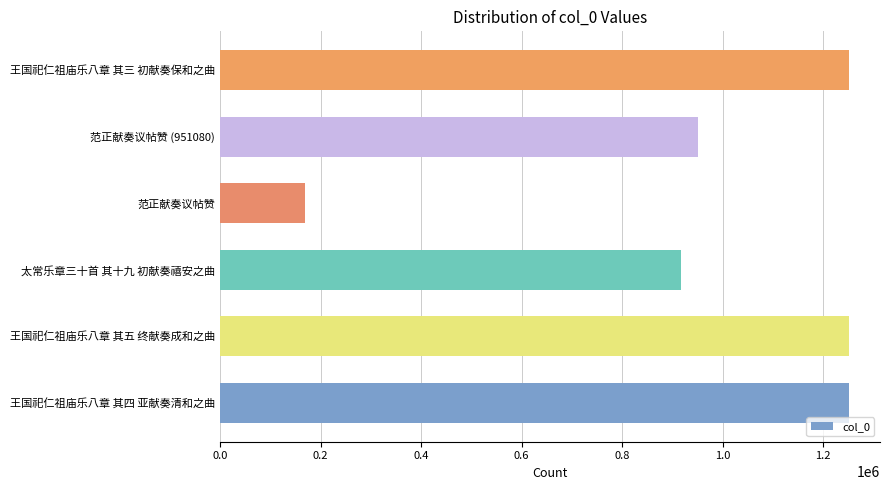

What is the minimum value shown in the chart?

168230